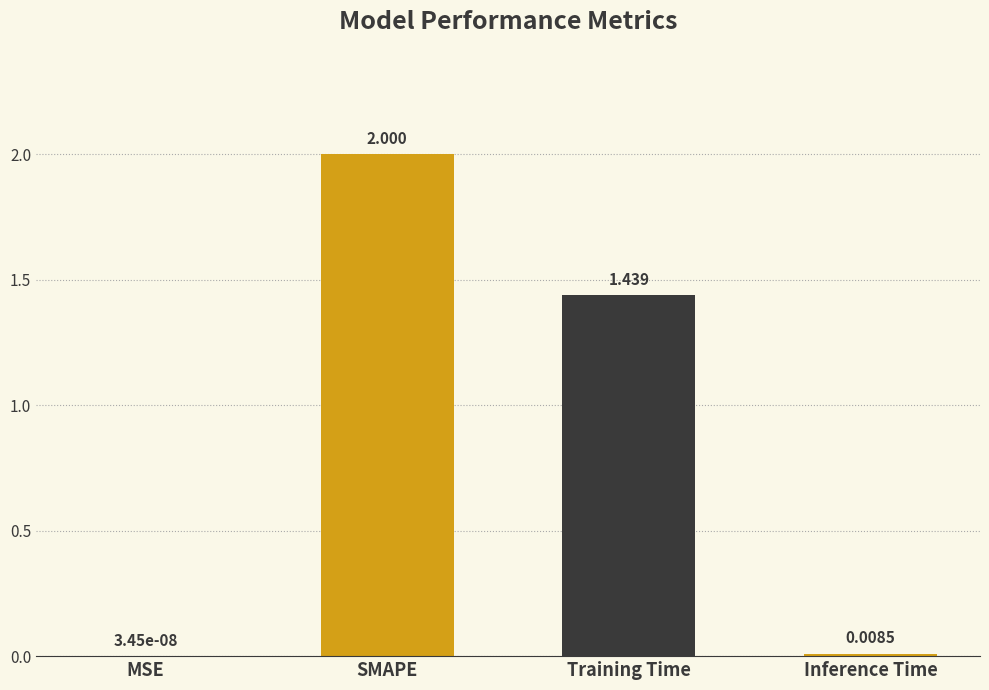

At which label does the data first exceed 1?

SMAPE